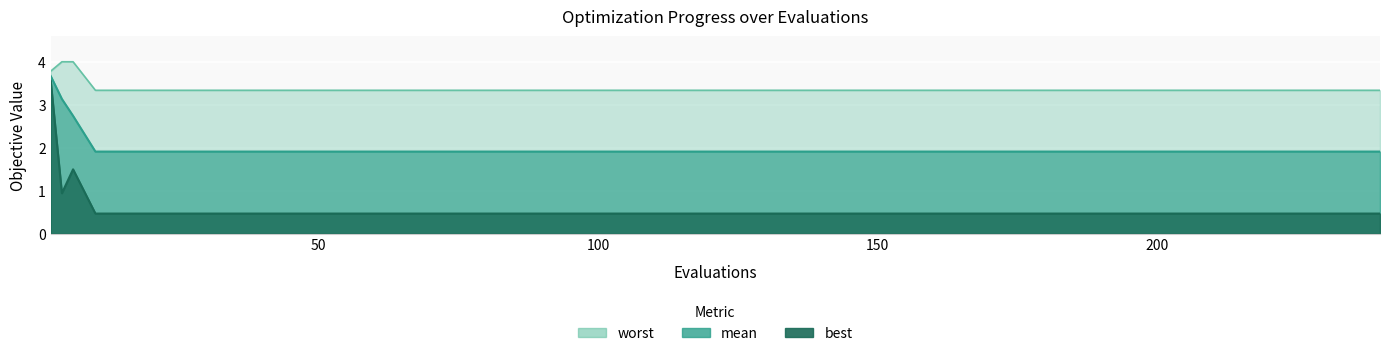

True or false: best and worst cross at least once.

False